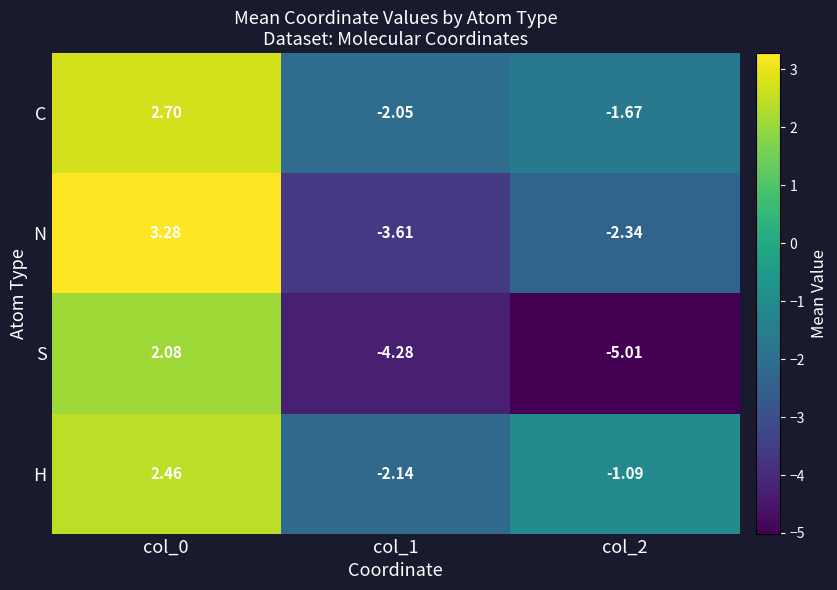

Which series has the widest spread of values?

S